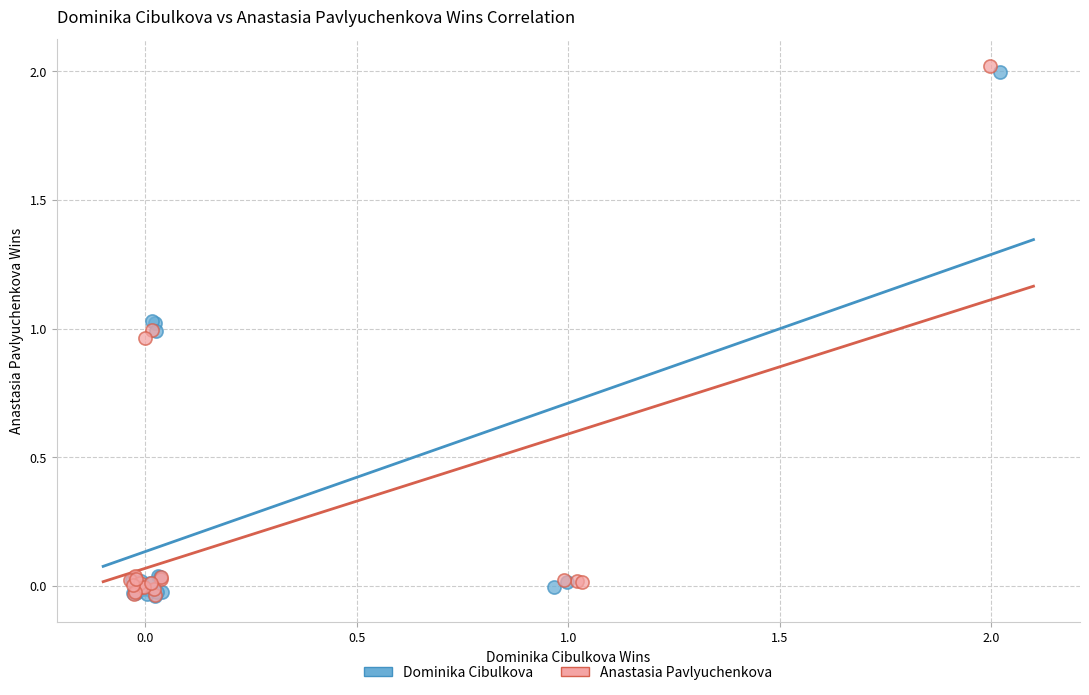

Which series contains the highest Y value?

Anastasia Pavlyuchenkova